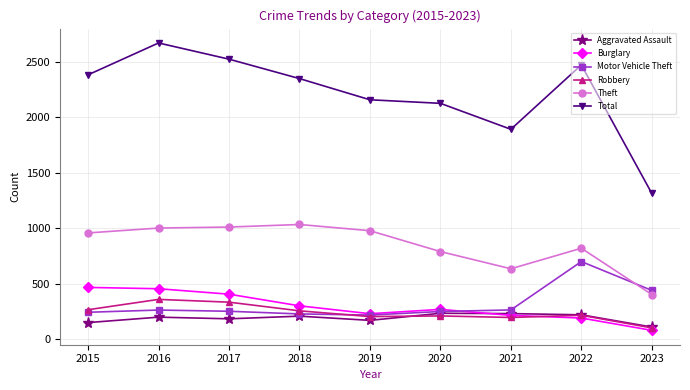

What is the value of the Robbery point at the 6th from the left?

210